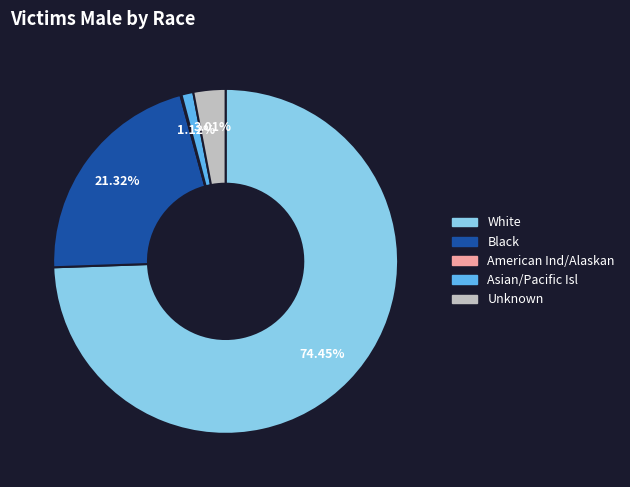

To the nearest percent, what is the difference between the largest and smallest slice percentages?

74%